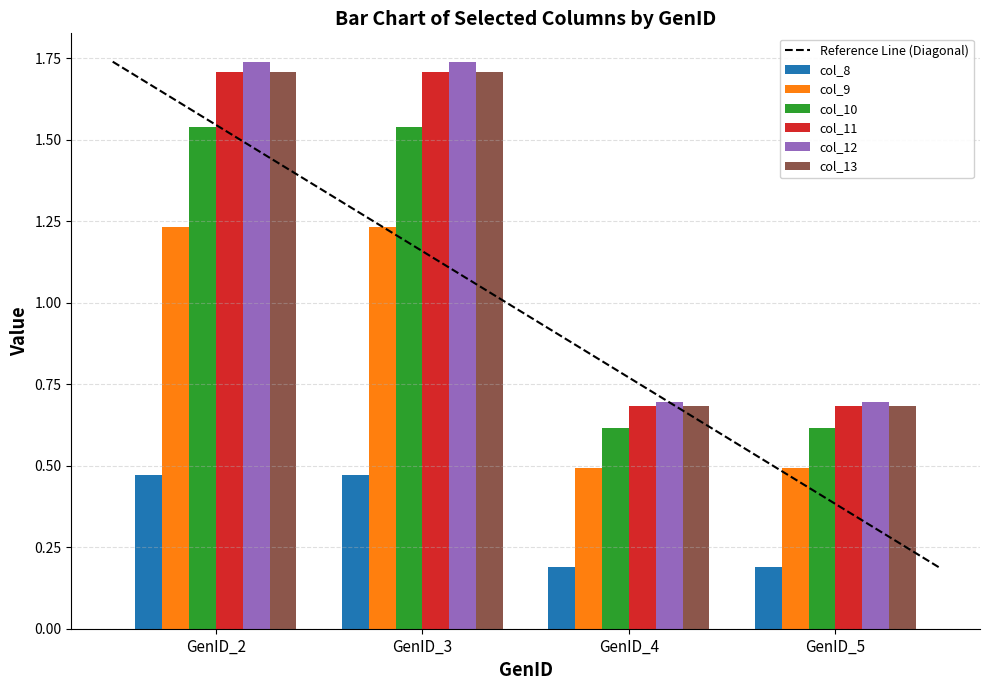

At how many categories does at least one series exceed 0?

4